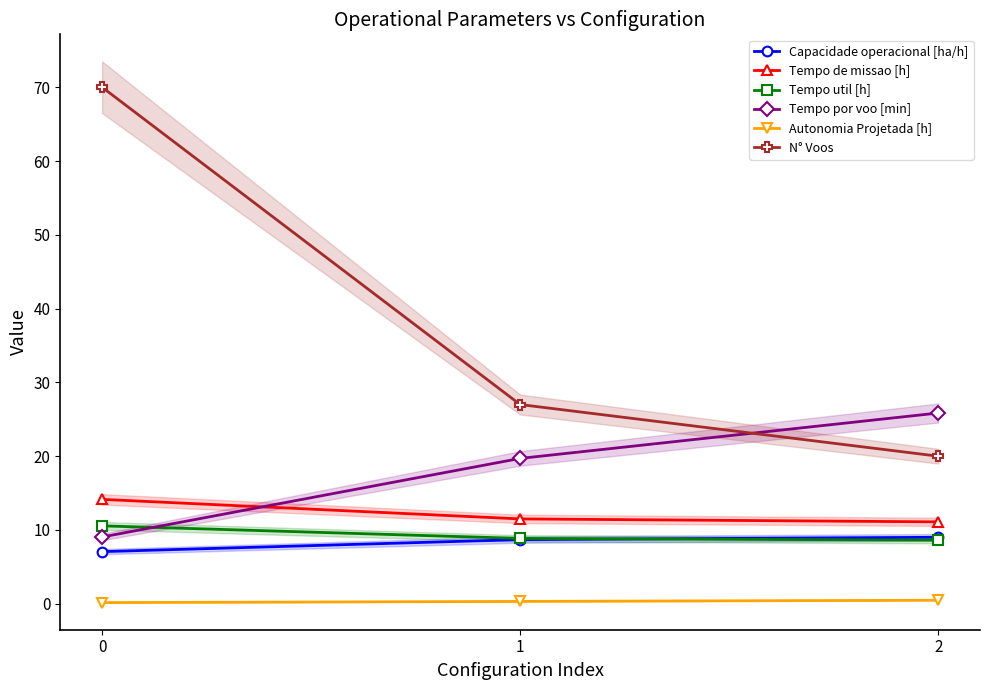

What are all the series names shown in the legend?

Capacidade operacional [ha/h], Tempo de missao [h], Tempo util [h], Tempo por voo [min], Autonomia Projetada [h], N° Voos